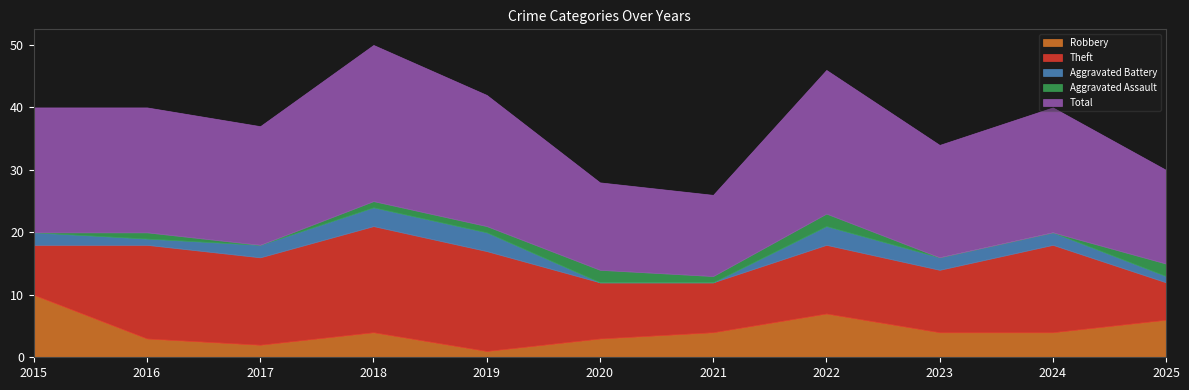

True or false: Robbery has a value of 3 at 2020.

True